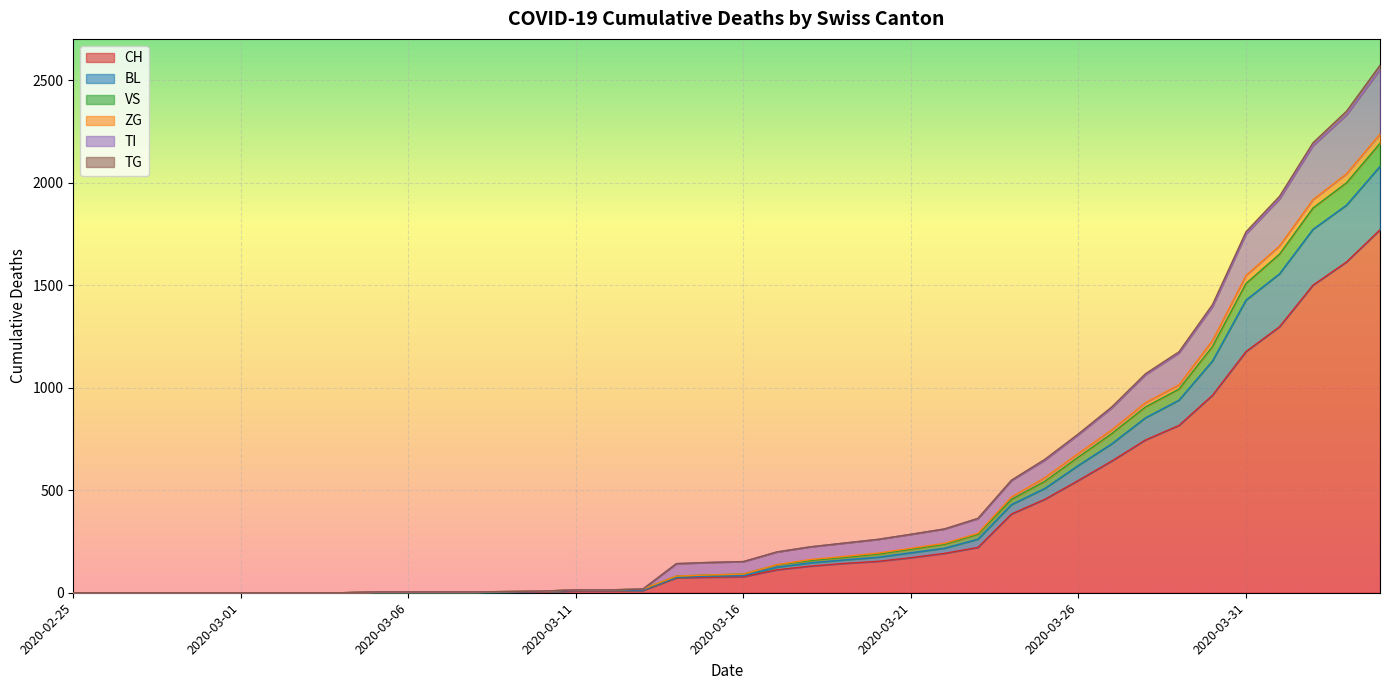

Does the chart display data point markers on the line(s)?

No